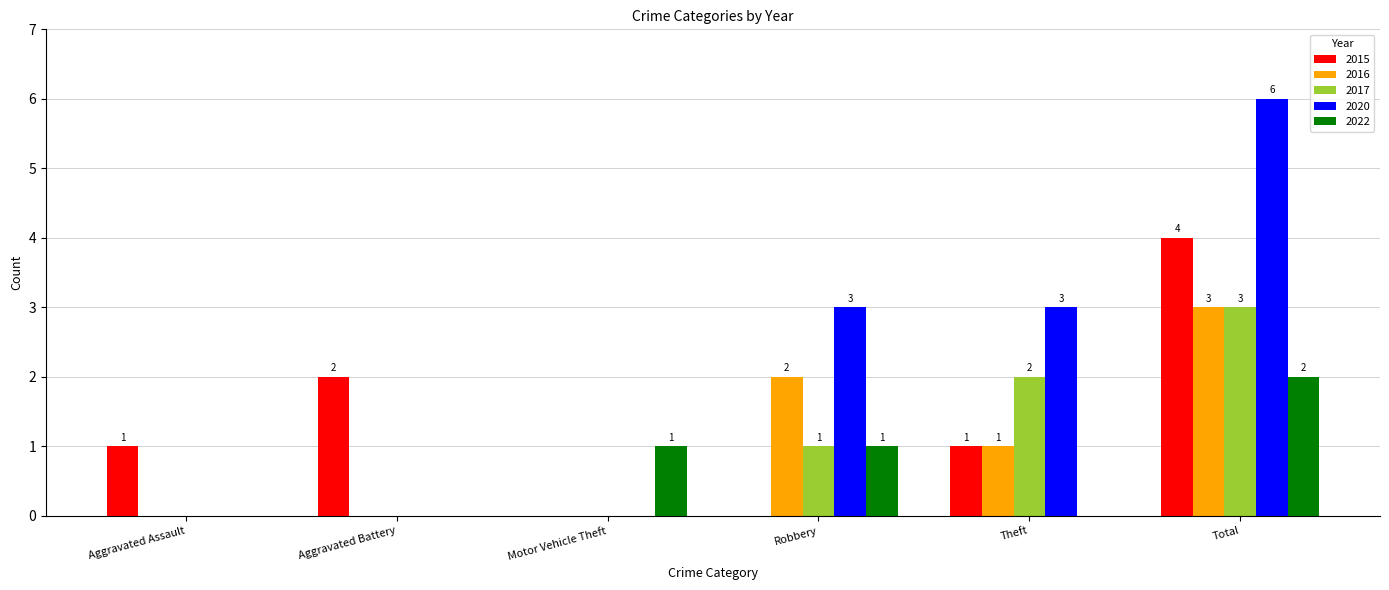

What is the maximum value for 2016?

3